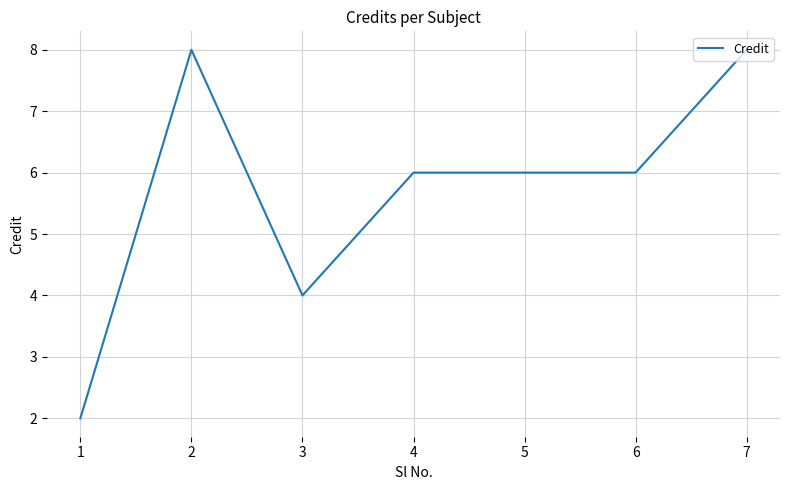

How many series are shown in this chart?

1